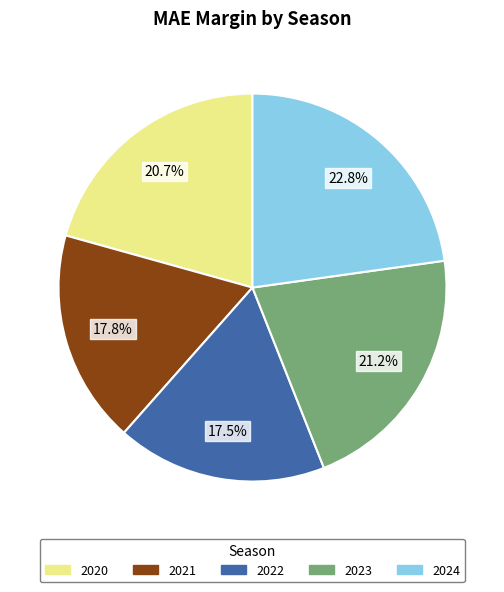

Count the number of slices in the pie.

5